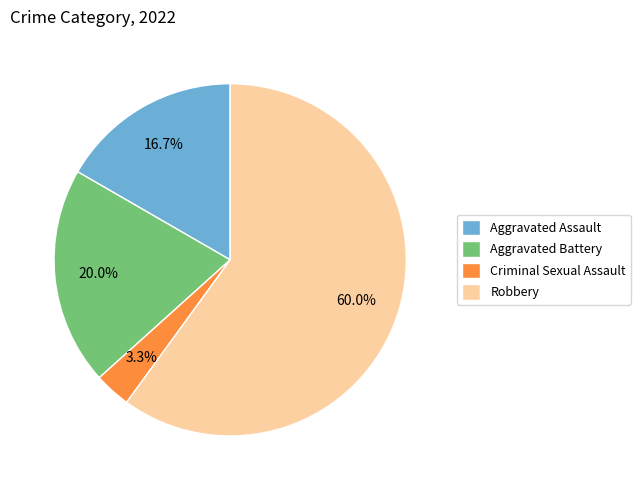

What is the ratio of the value at Aggravated Assault to the value at Robbery?

0.3